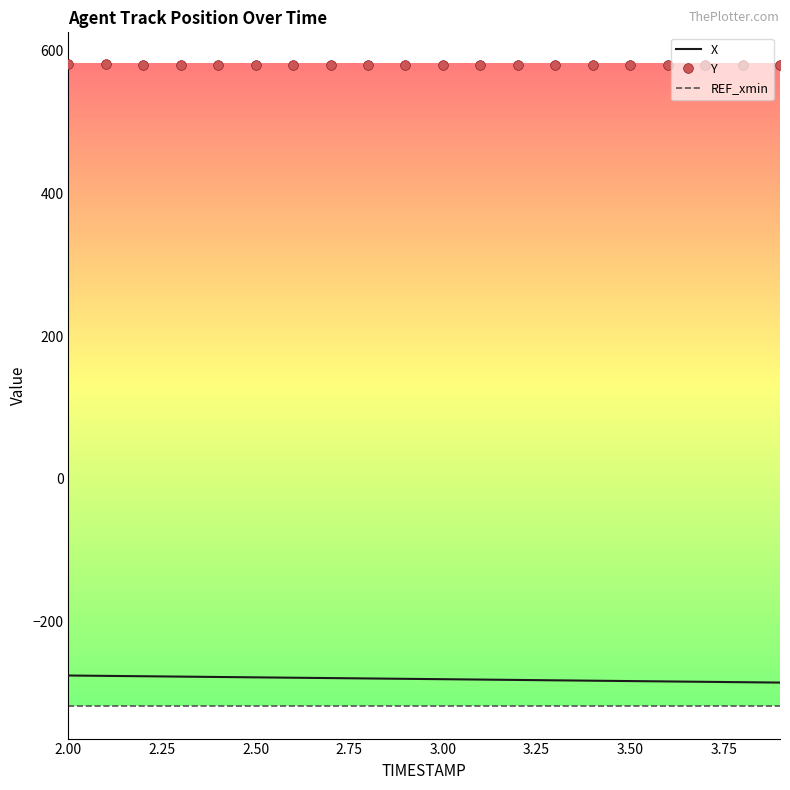

Which series has the largest total across all categories?

Y